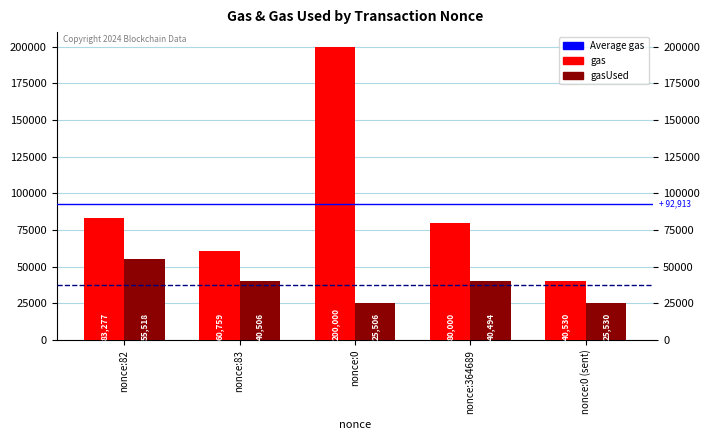

Rank the series by their maximum value, from highest to lowest.

gas, gasUsed